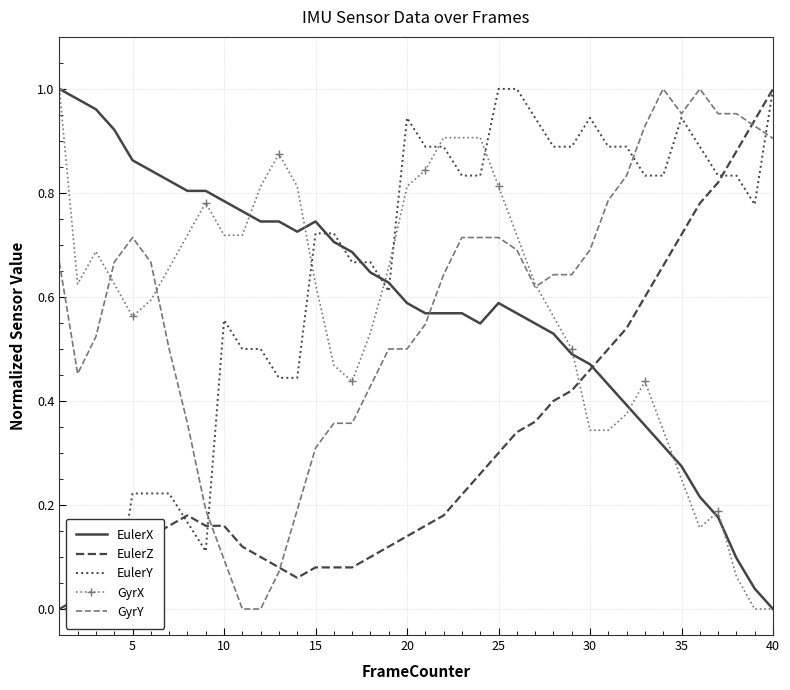

How many interior local peaks does the EulerZ series have?

1